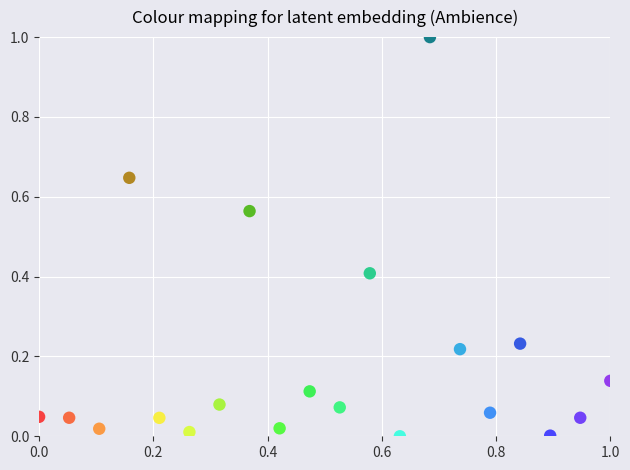

What is the range of Y values (max minus min)?

1.0